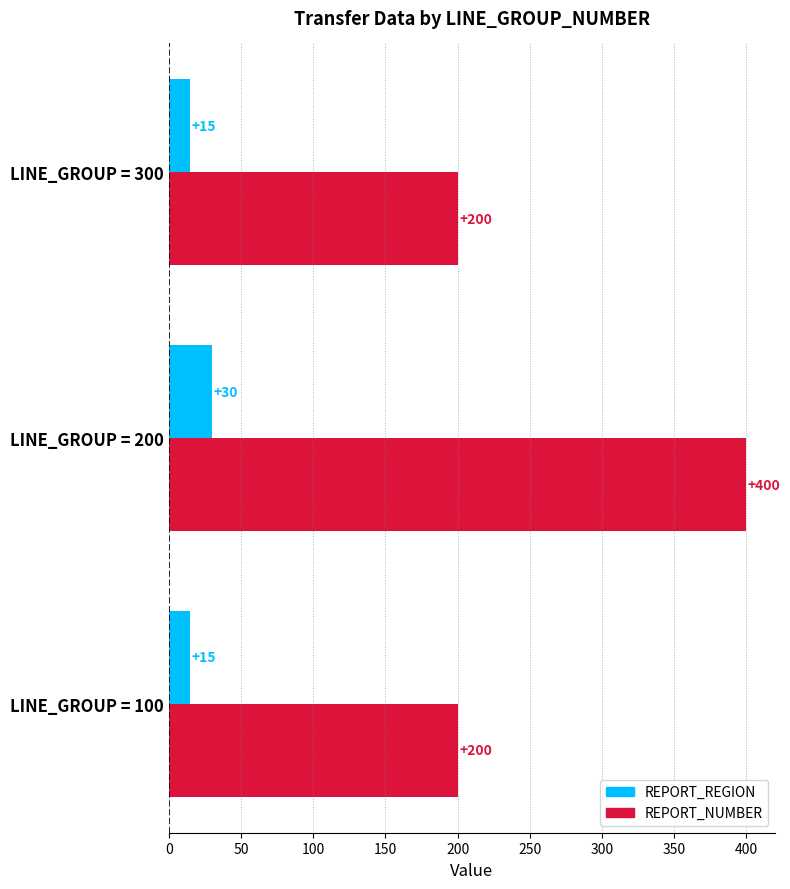

Count the REPORT_NUMBER values in the range 200 to 400.

3